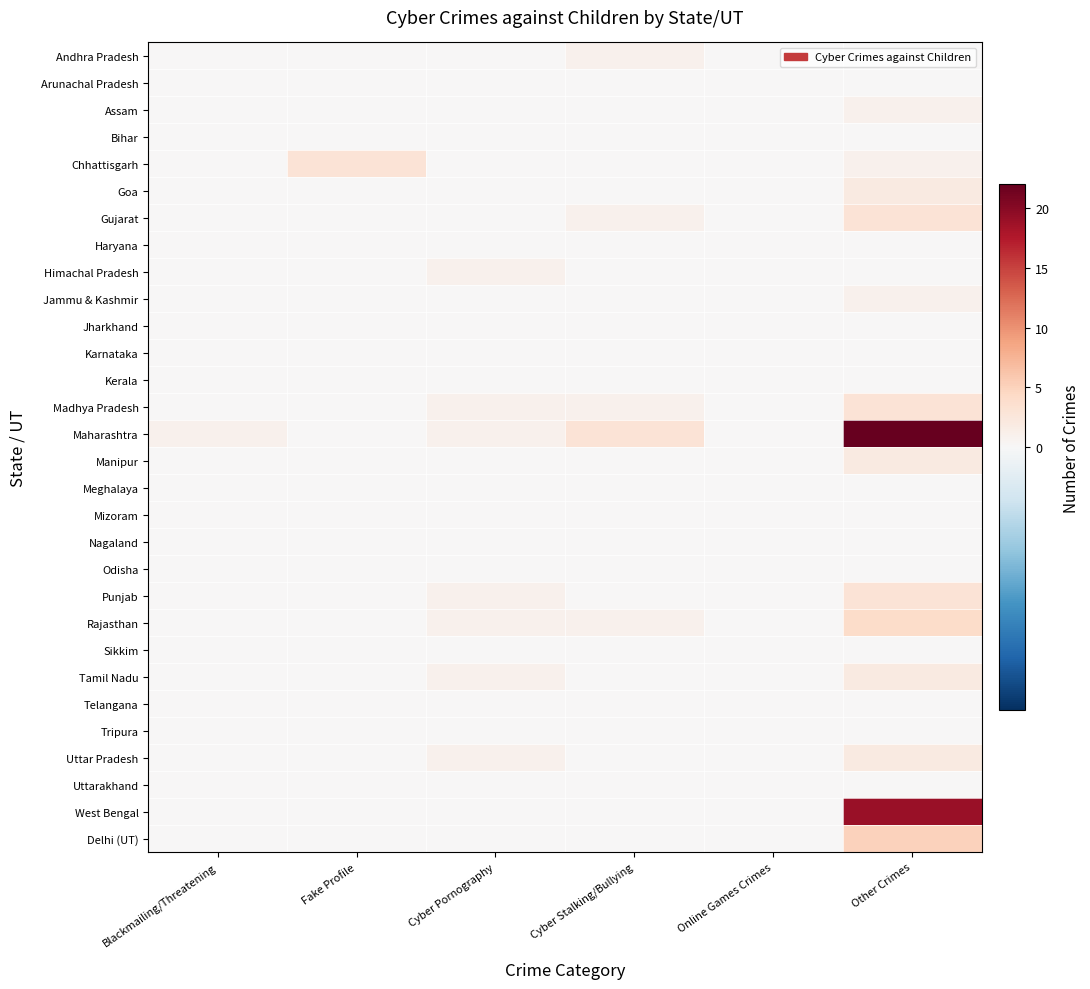

What is the greatest value displayed?

22